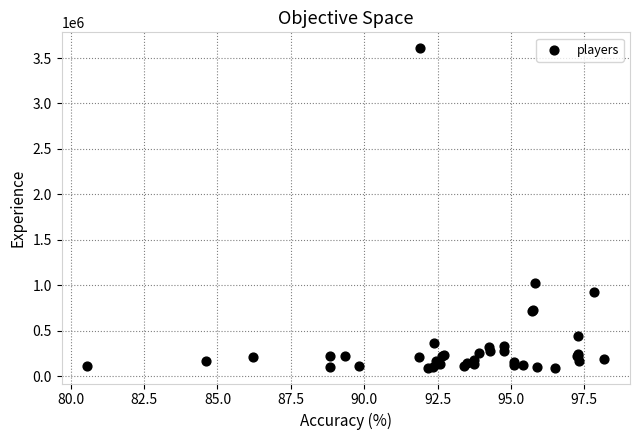

What Y value in the scatter plot is closest to 1850676?

1019976